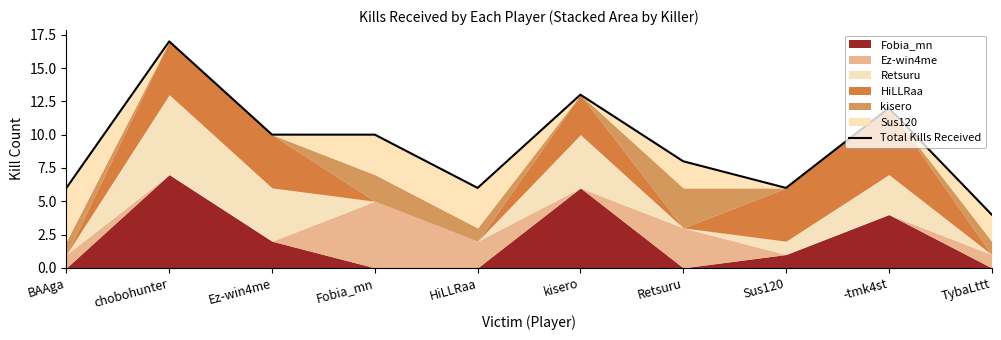

Which label corresponds to the largest value in the chart?

chobohunter